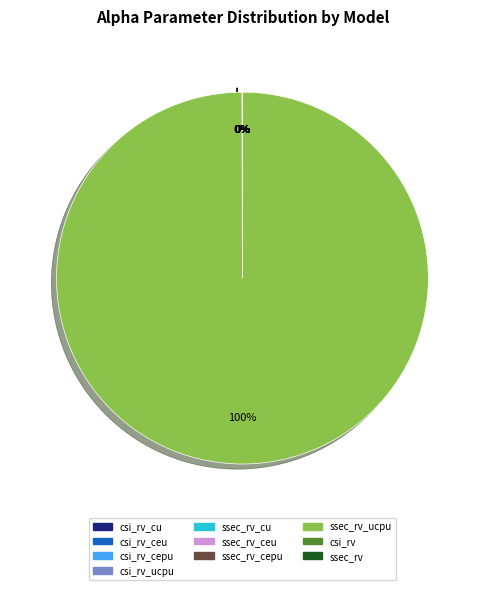

To the nearest percent, what is the difference between the largest and smallest slice percentages?

100%